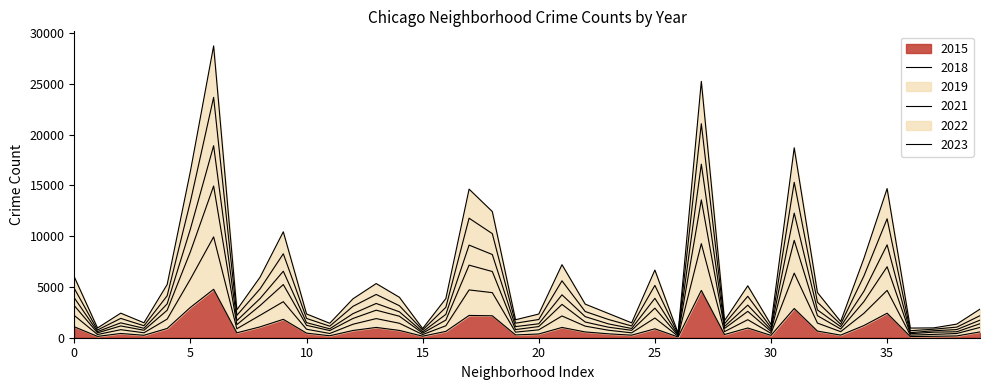

Does the chart display data point markers on the line(s)?

No